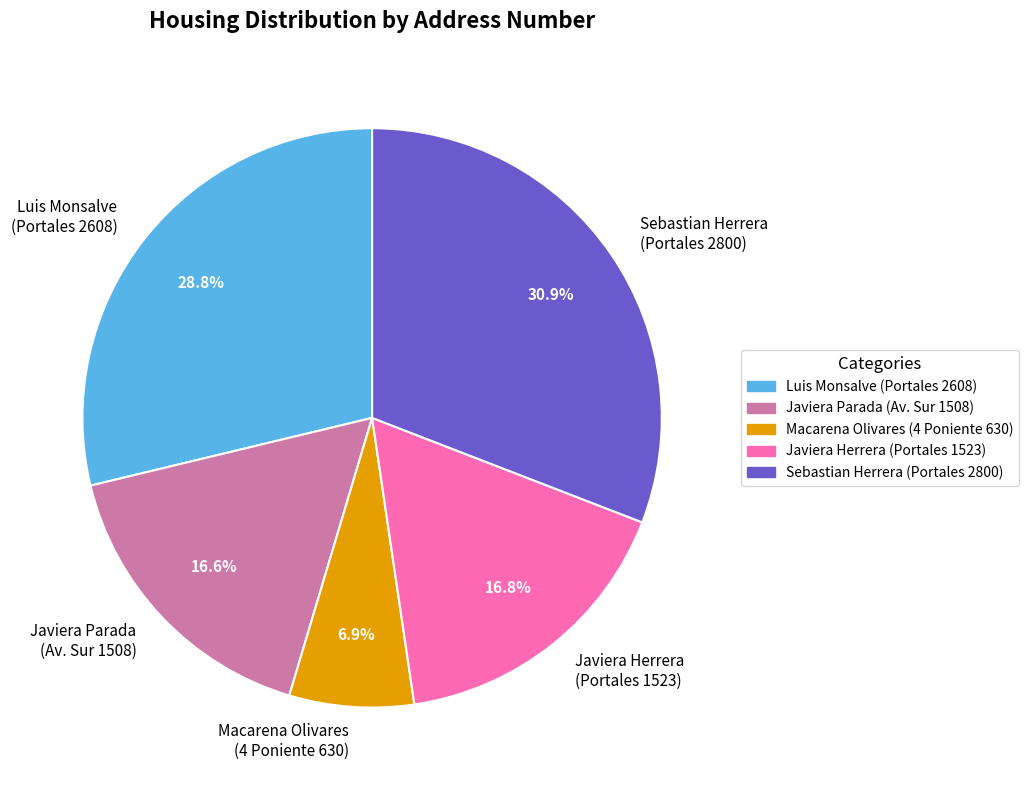

Does Macarena Olivares (4 Poniente 630) account for over 50% of the chart?

No